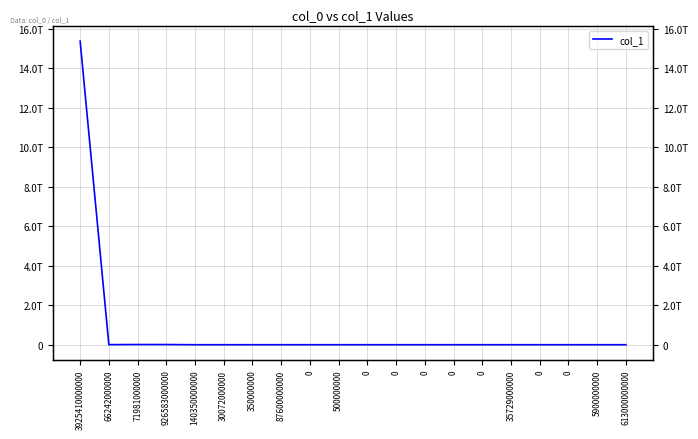

True or false: the data has more than 2 interior local peaks.

False